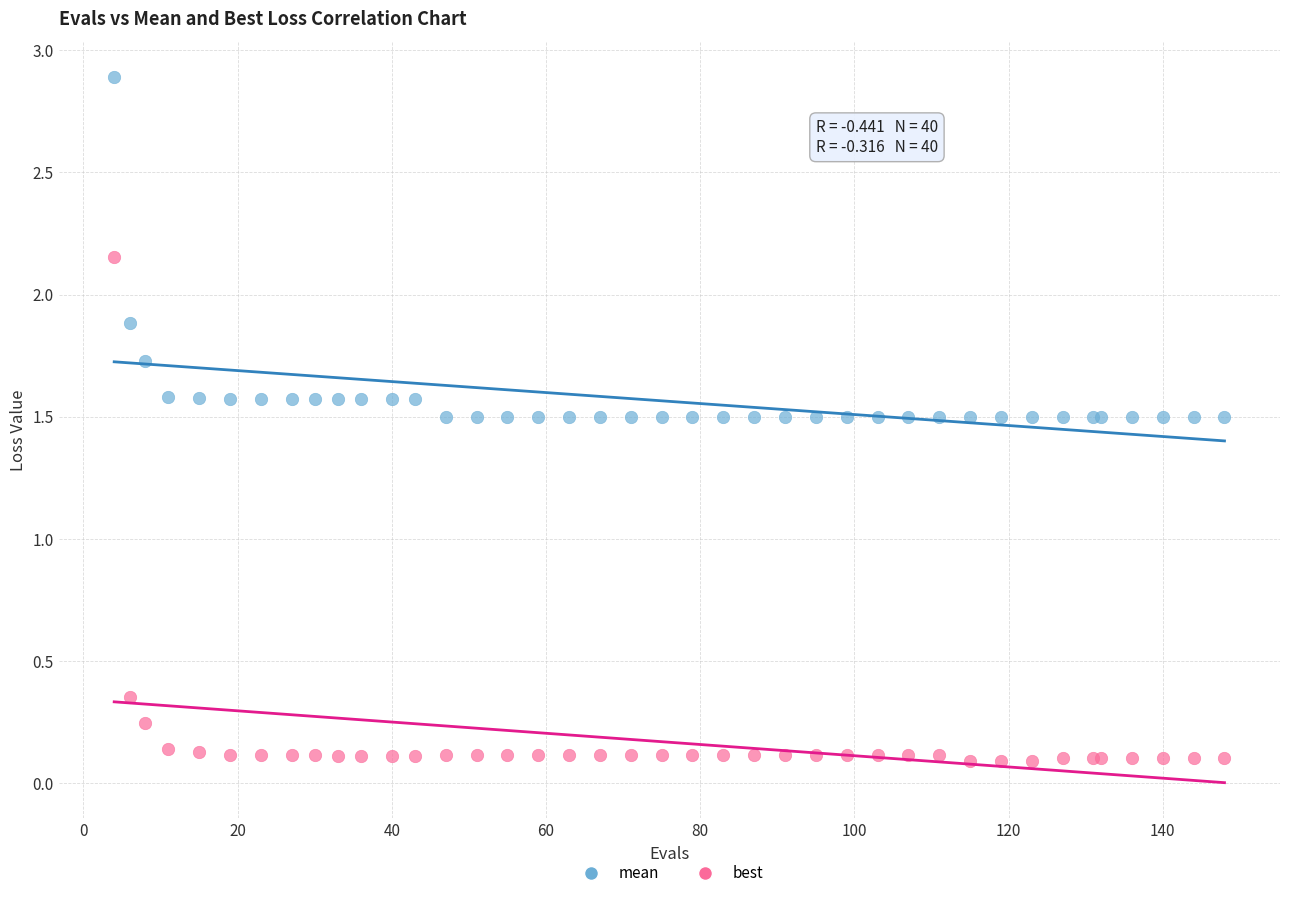

In the mean series, what Y value is closest to 2?

1.9